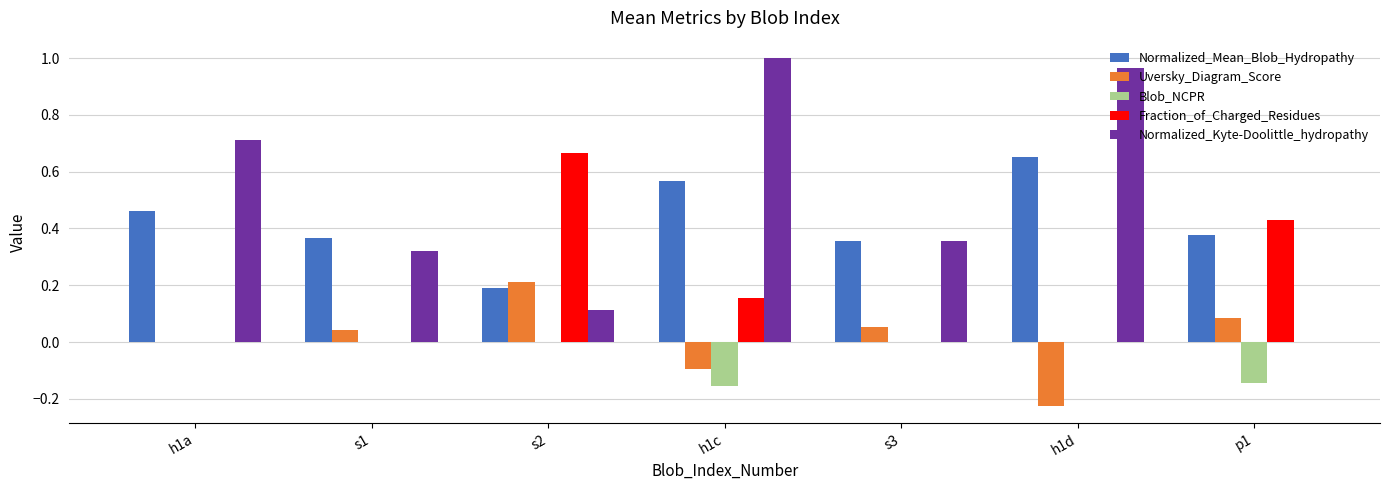

What is the sum of all Fraction_of_Charged_Residues values?

1.2